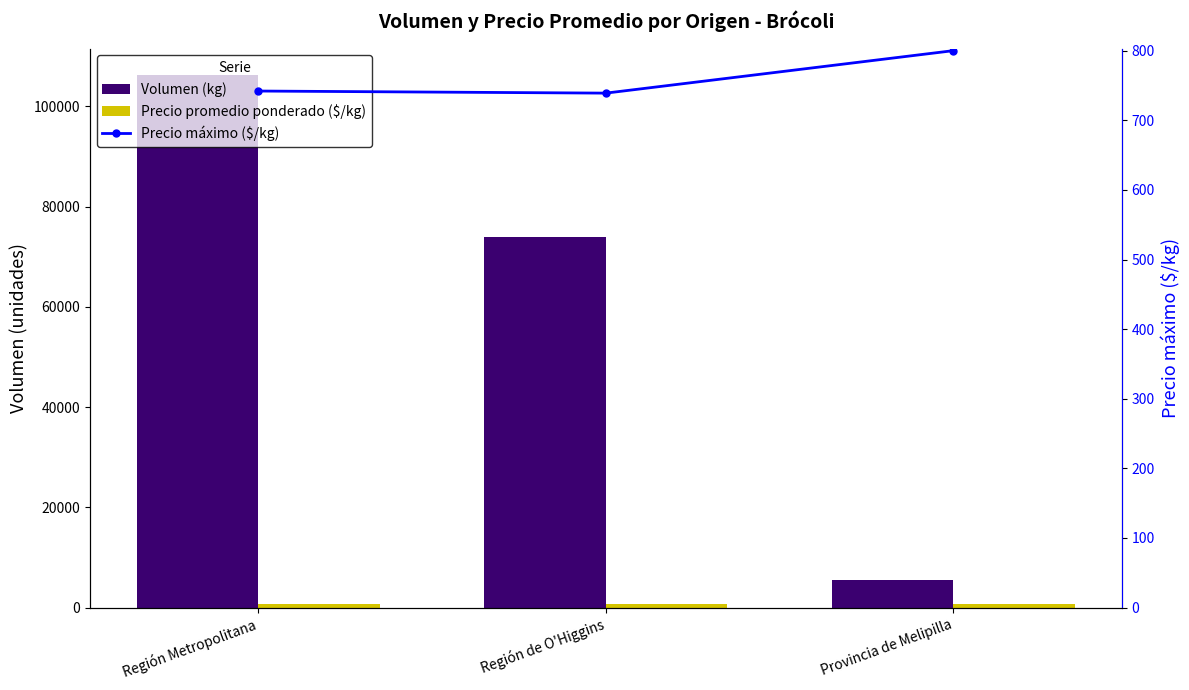

The value of Volumen (kg) at Región Metropolitana is 106240. True or false?

True